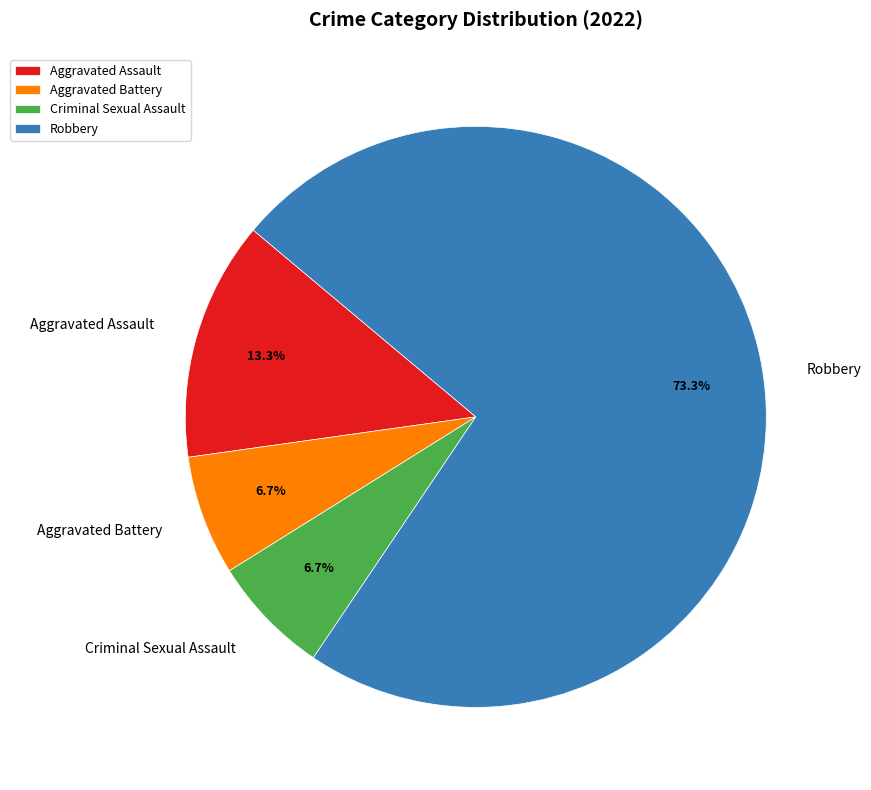

What percentage is the Aggravated Battery slice, to the nearest percent?

7%